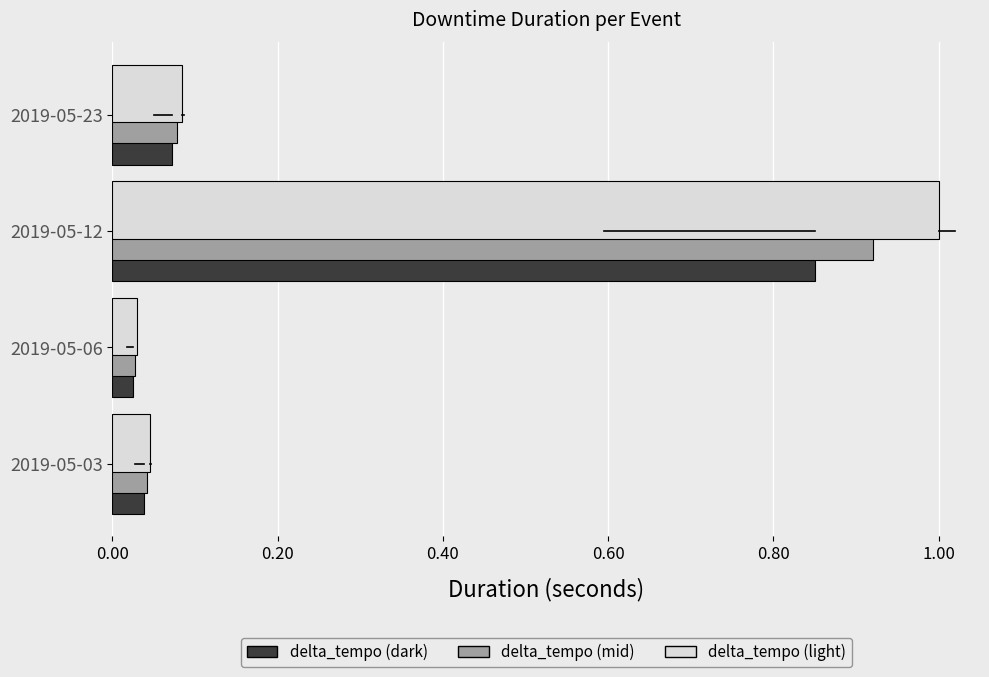

At which category does the chart reach its peak across all series?

2019-05-12